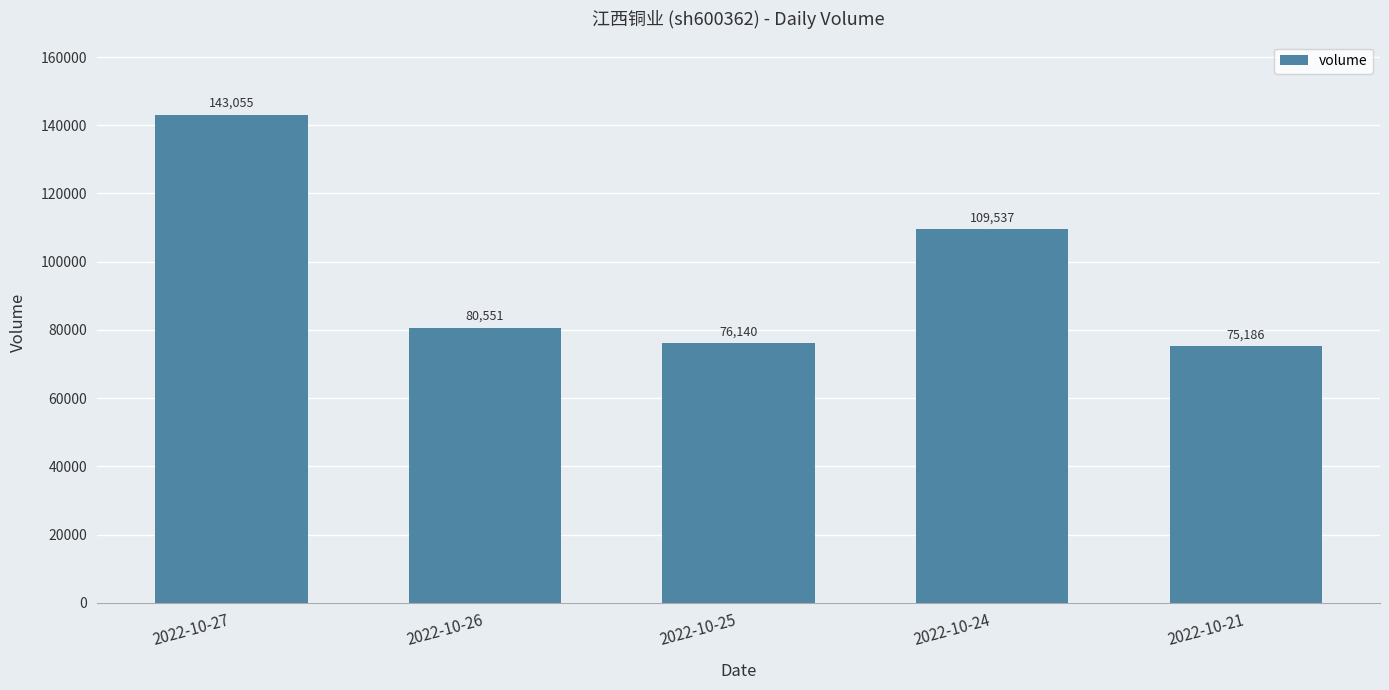

Count the number of data series in this chart.

1